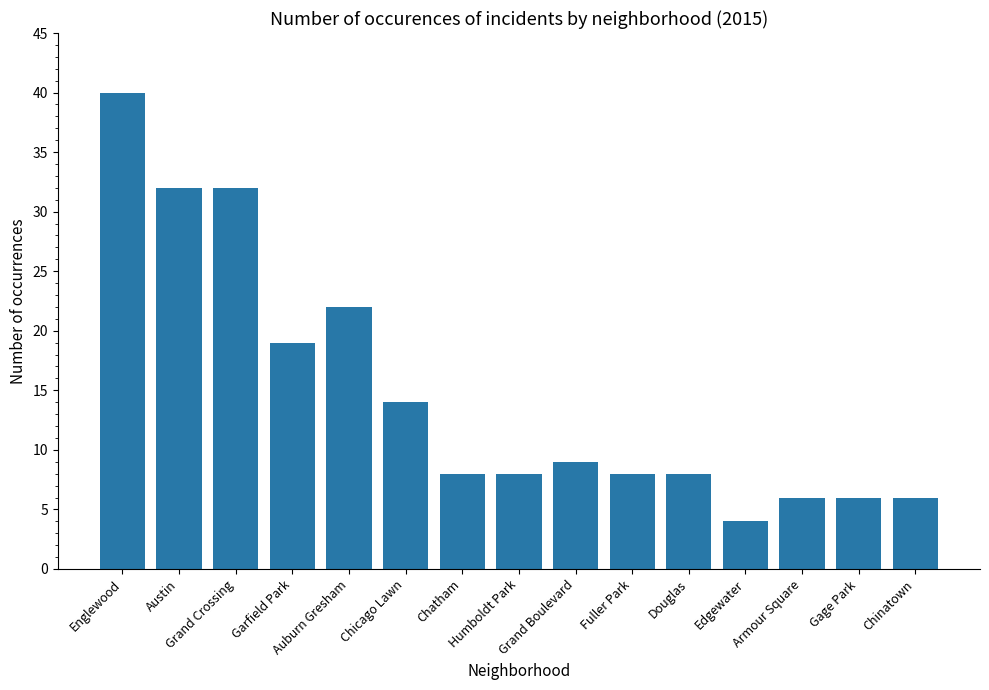

What is the smallest value displayed?

4